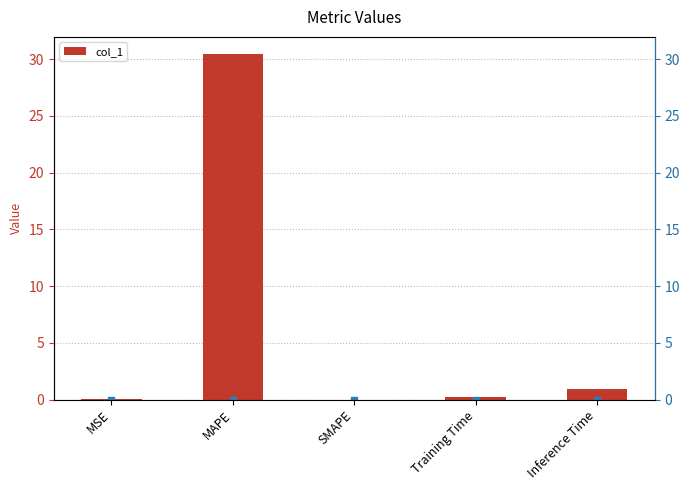

What is the sum of the values at MAPE and Training Time?

30.7